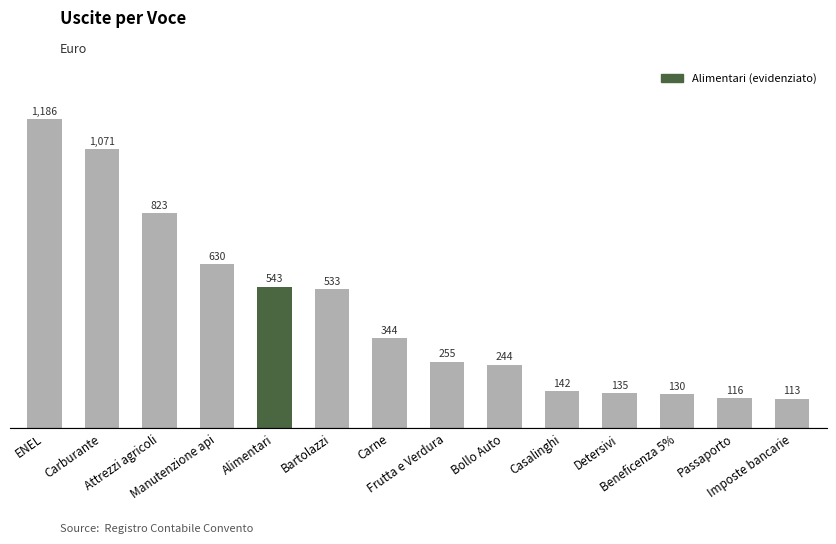

What position from the left is Attrezzi agricoli?

3